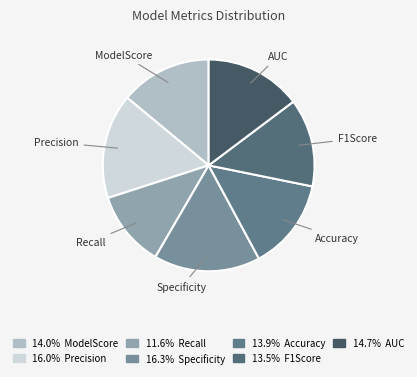

Which category has the smallest portion of the pie?

Recall